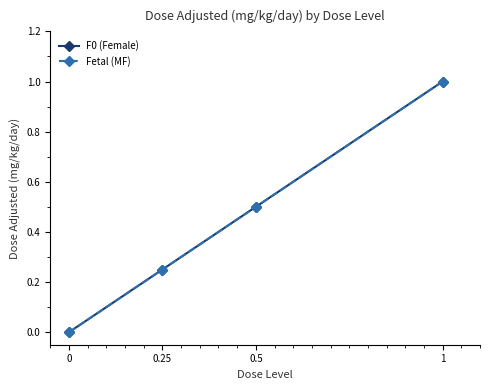

What is the value of the Fetal (MF) point at the 4th from the left?

1.0